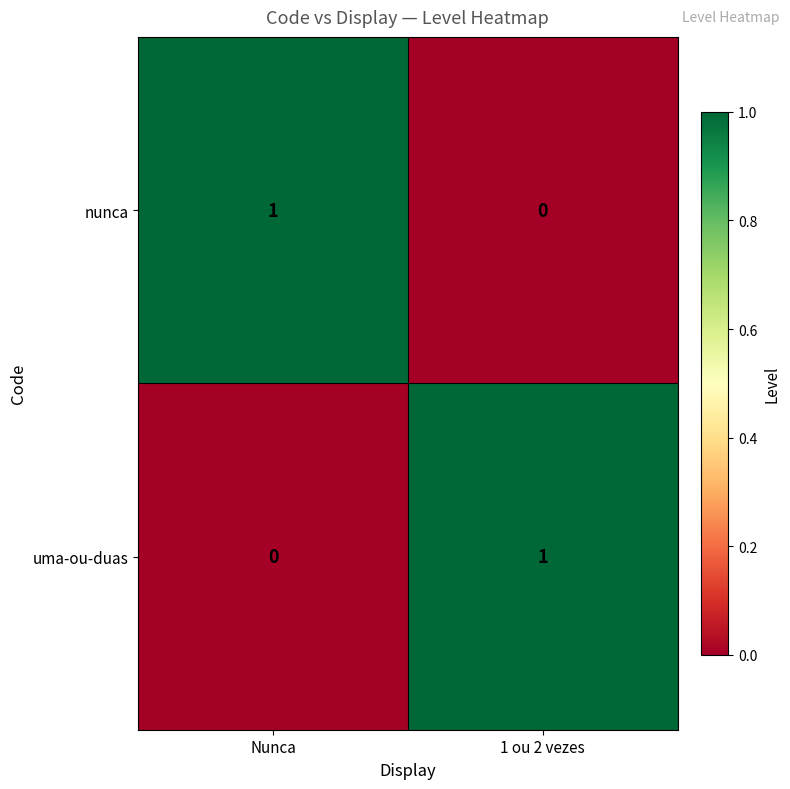

List the labels in order of uma-ou-duas value, largest first.

1 ou 2 vezes, Nunca